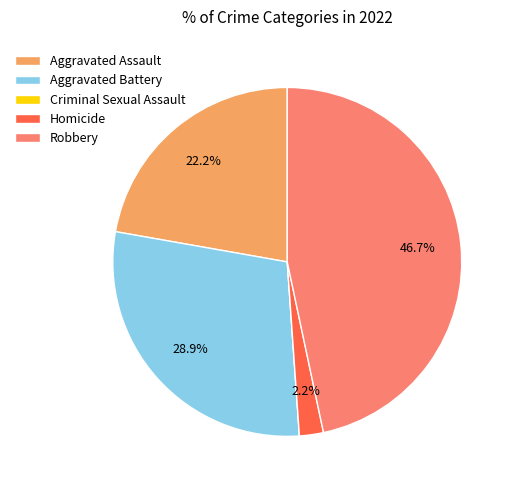

What percentage is NOT represented by Homicide?

97.8%